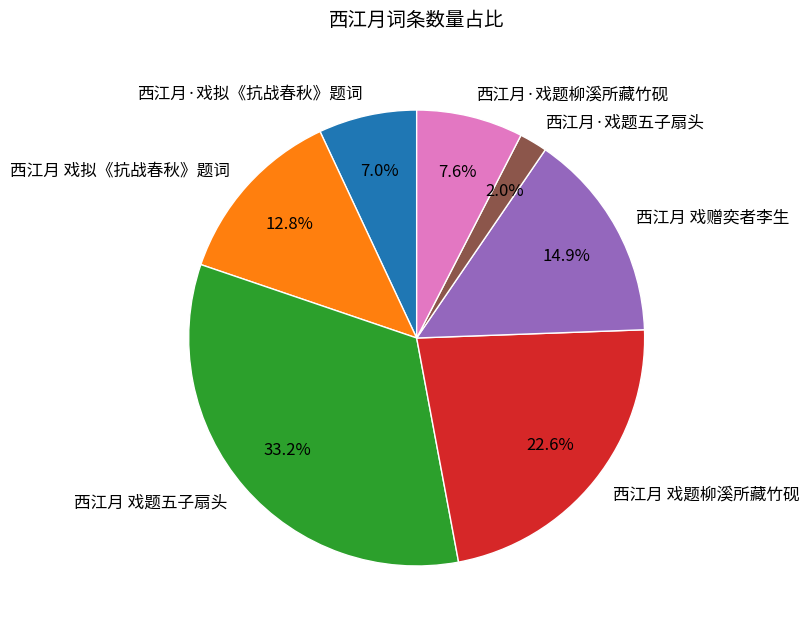

Is there a majority slice in this chart?

No